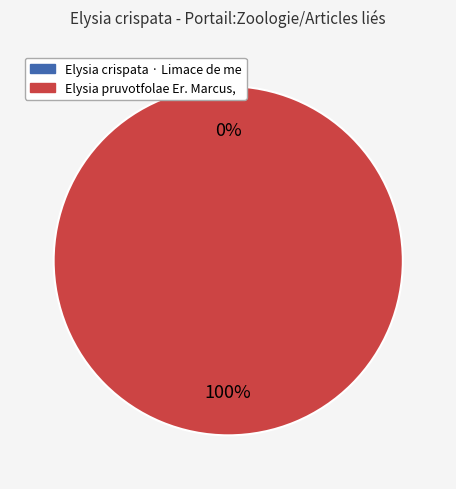

Which category accounts for the majority?

Elysia pruvotfolae Er. Marcus, 1957